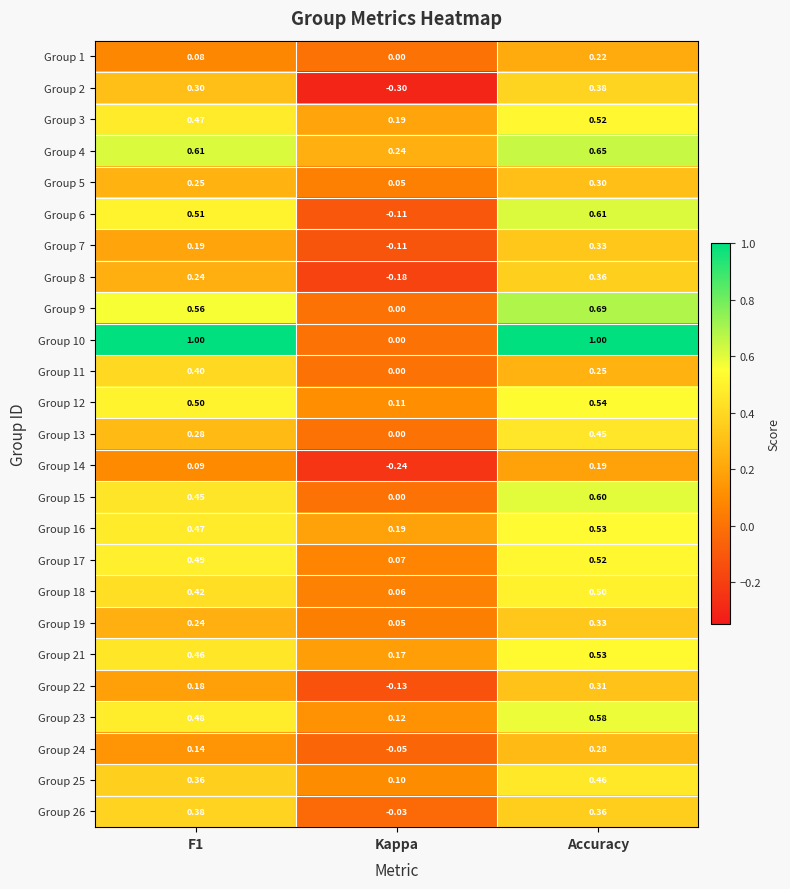

At which category does the chart reach its minimum across all series?

Kappa